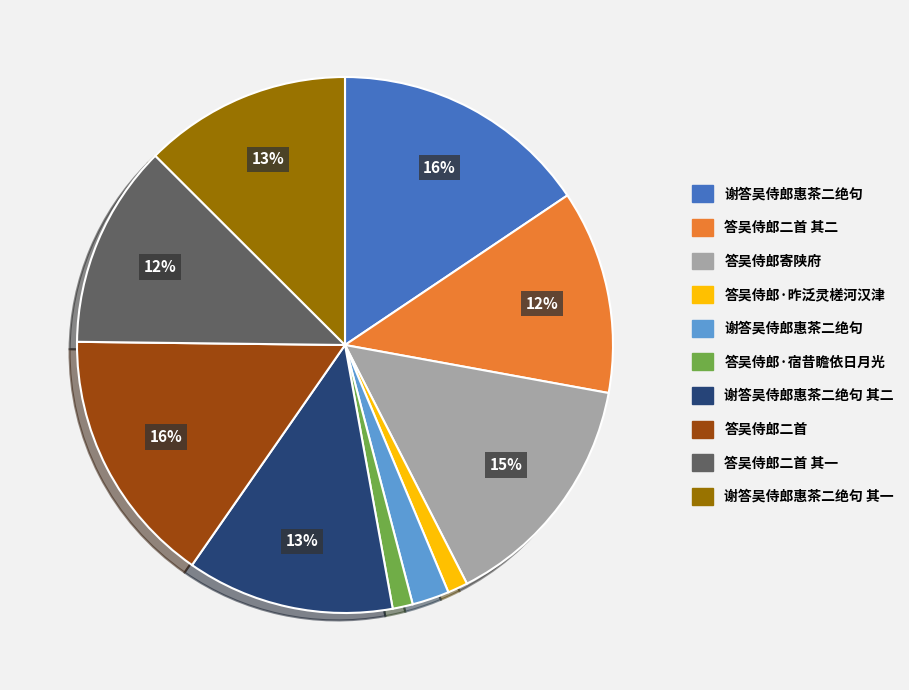

Is there any slice that represents more than half of the pie?

No